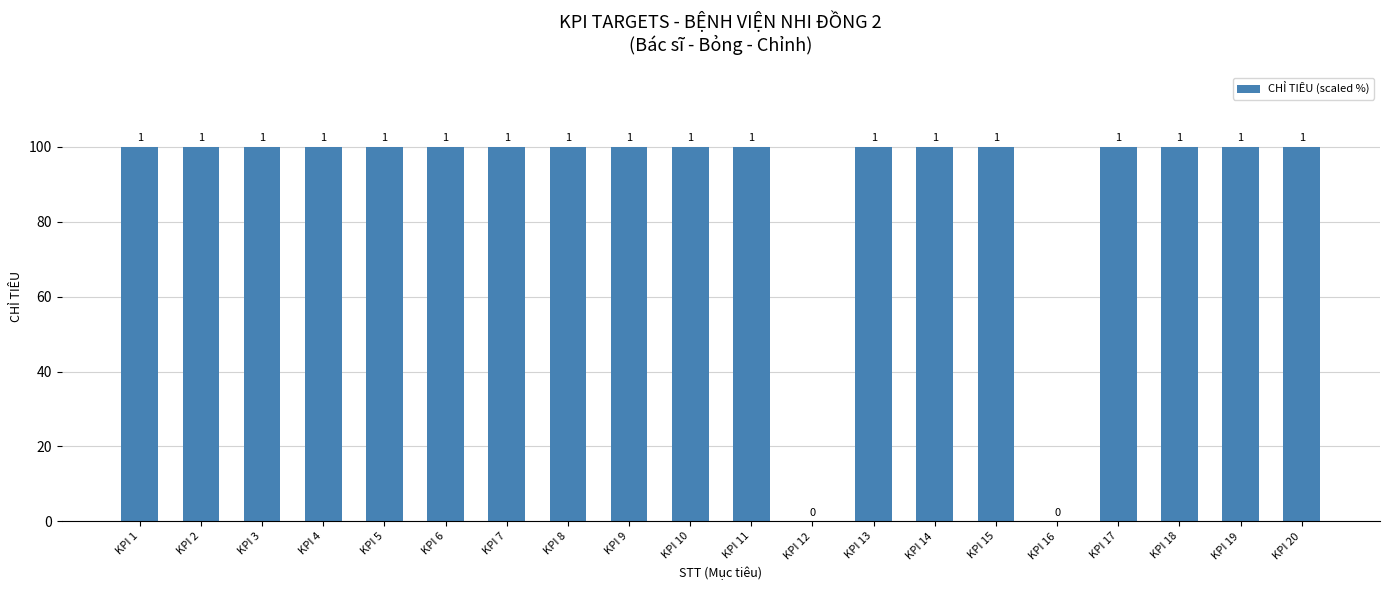

What is the sum of all values?

1800